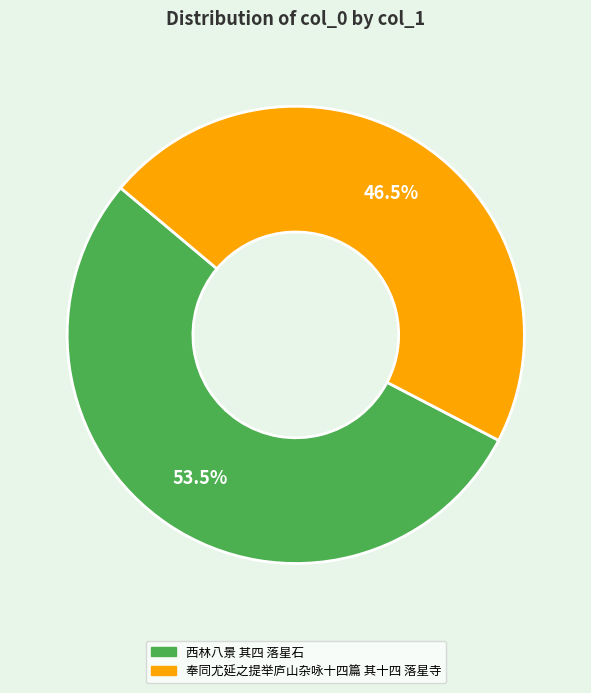

What is the smallest slice in the pie chart?

奉同尤延之提举庐山杂咏十四篇 其十四 落星寺